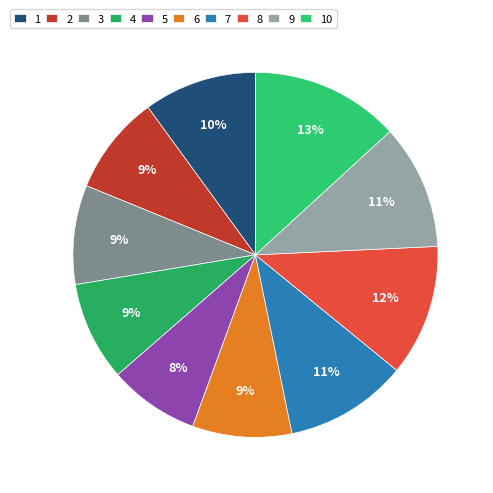

What percentage is NOT represented by 3?

91.2%